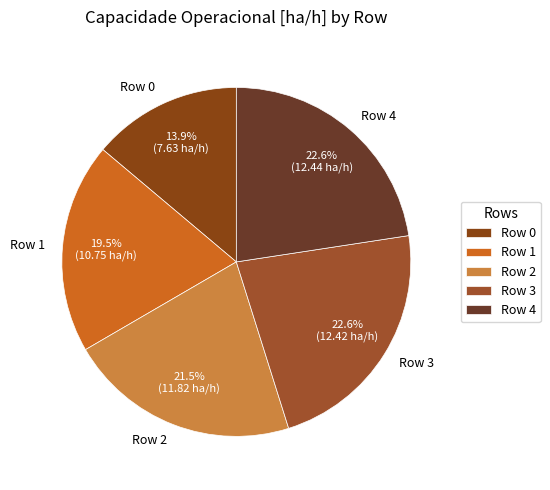

To the nearest percent, what is the average slice percentage?

20%